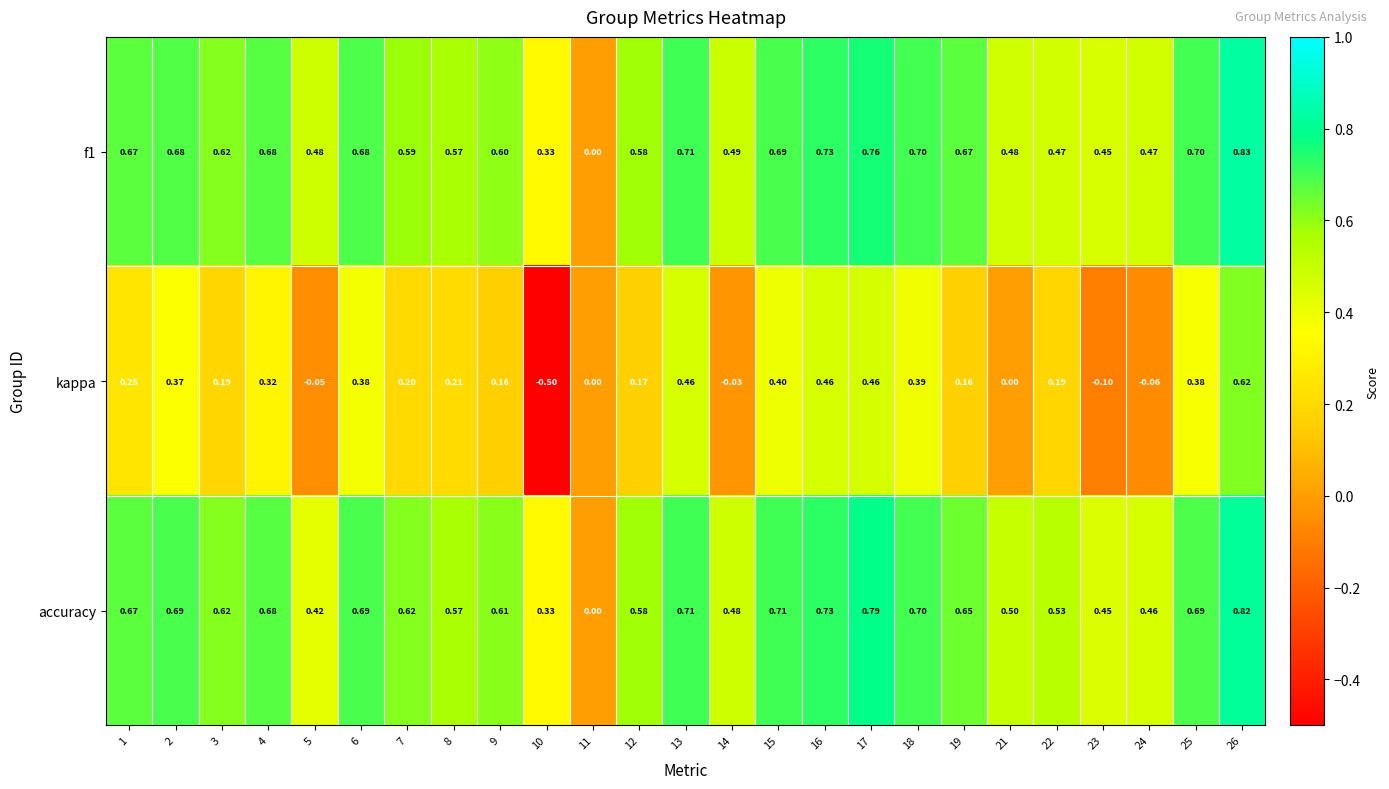

How many categories are shown in the chart?

25